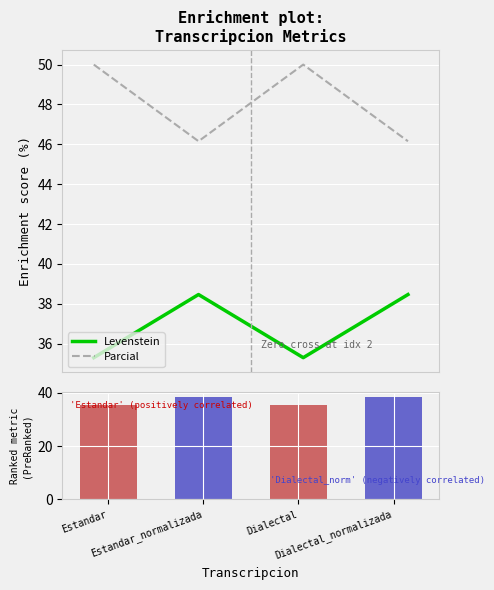

At which label does Levenstein (ranked) first exceed 38?

Estandar_normalizada